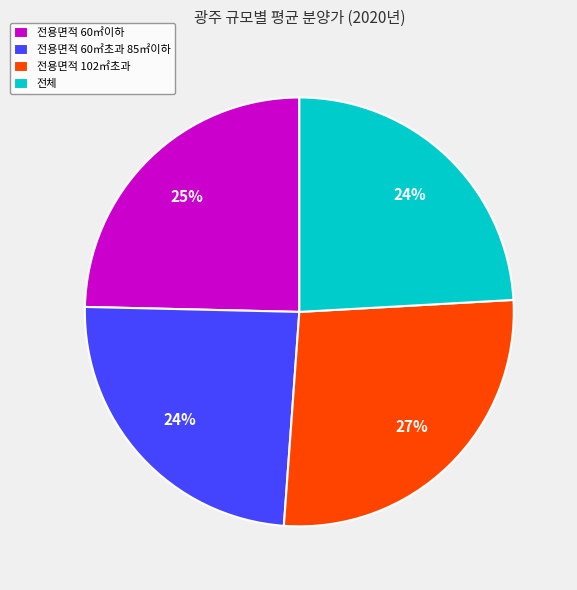

To the nearest percent, what is the difference between the 전용면적 60㎡초과 85㎡이하 and 전용면적 102㎡초과 slice percentages?

3%